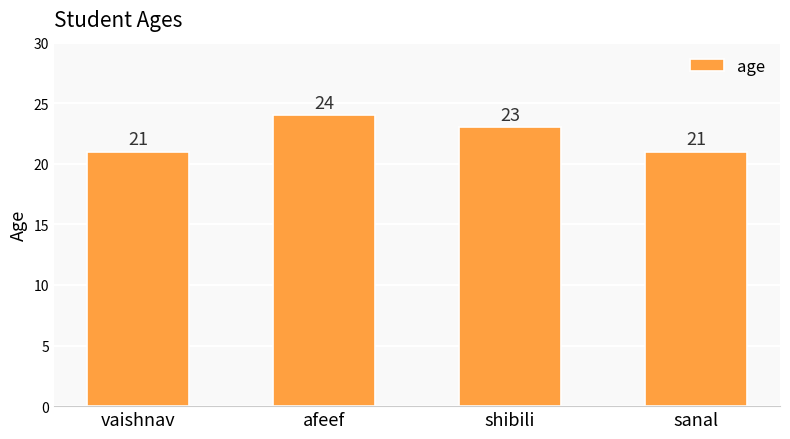

Where does the data first go above 23?

afeef